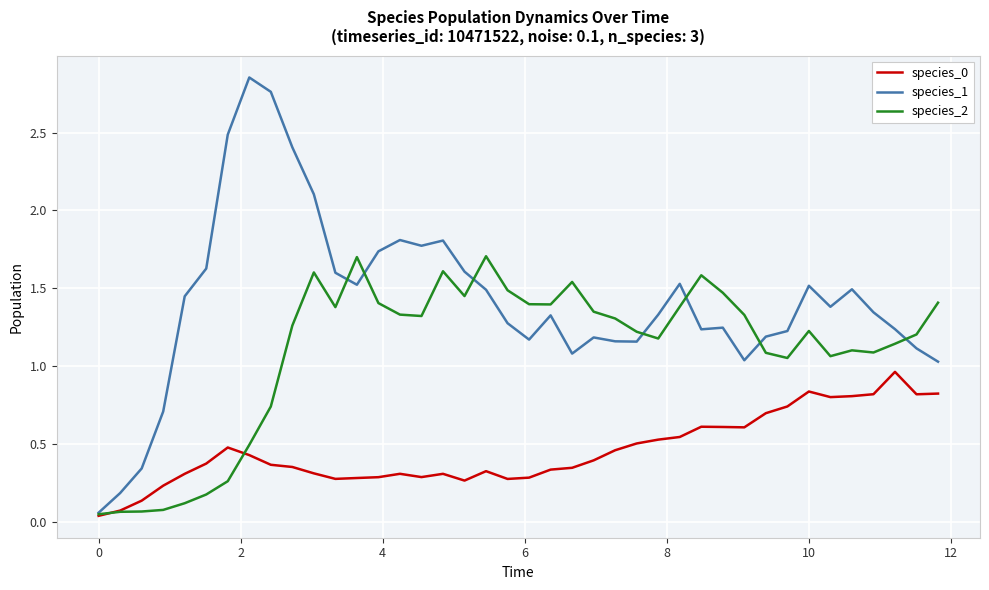

Which series has the largest total across all categories?

species_1